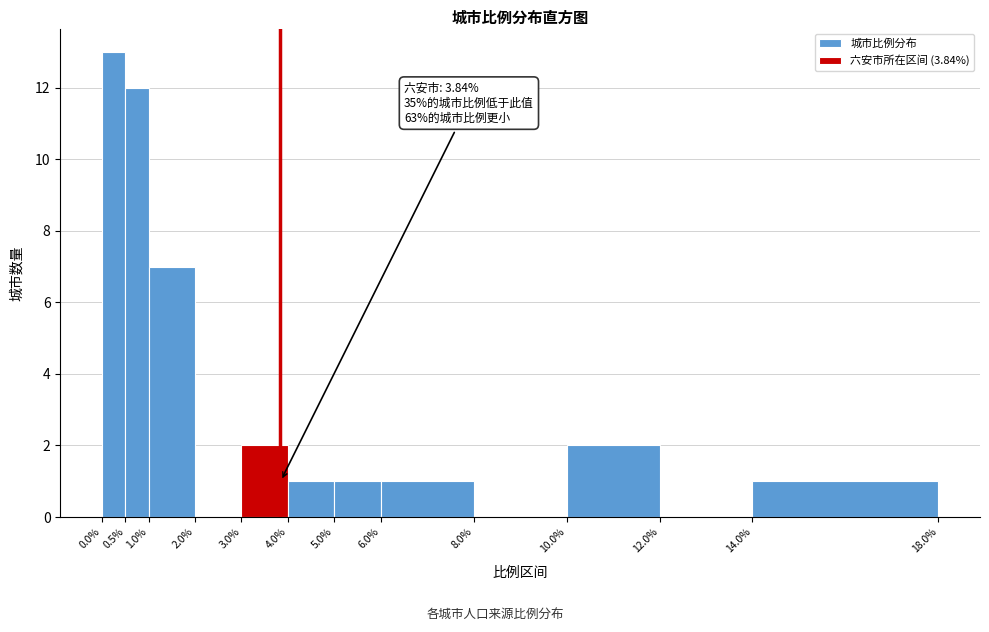

Which range on the x-axis has the tallest bar?

0.0% to 0.5%